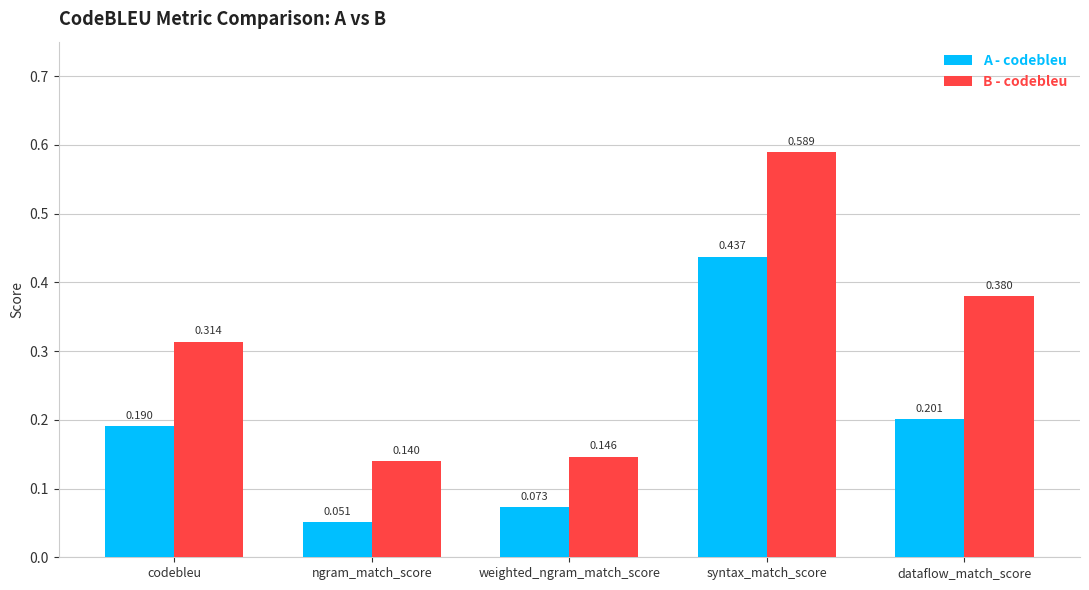

How many bars are there in each group?

2